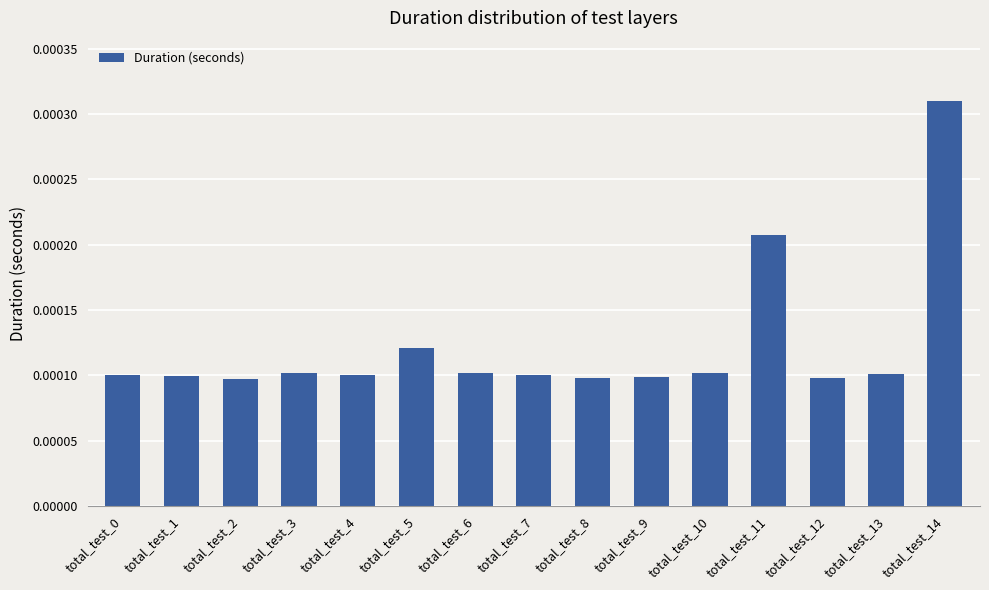

Count the values in the range 0 to 1.

15